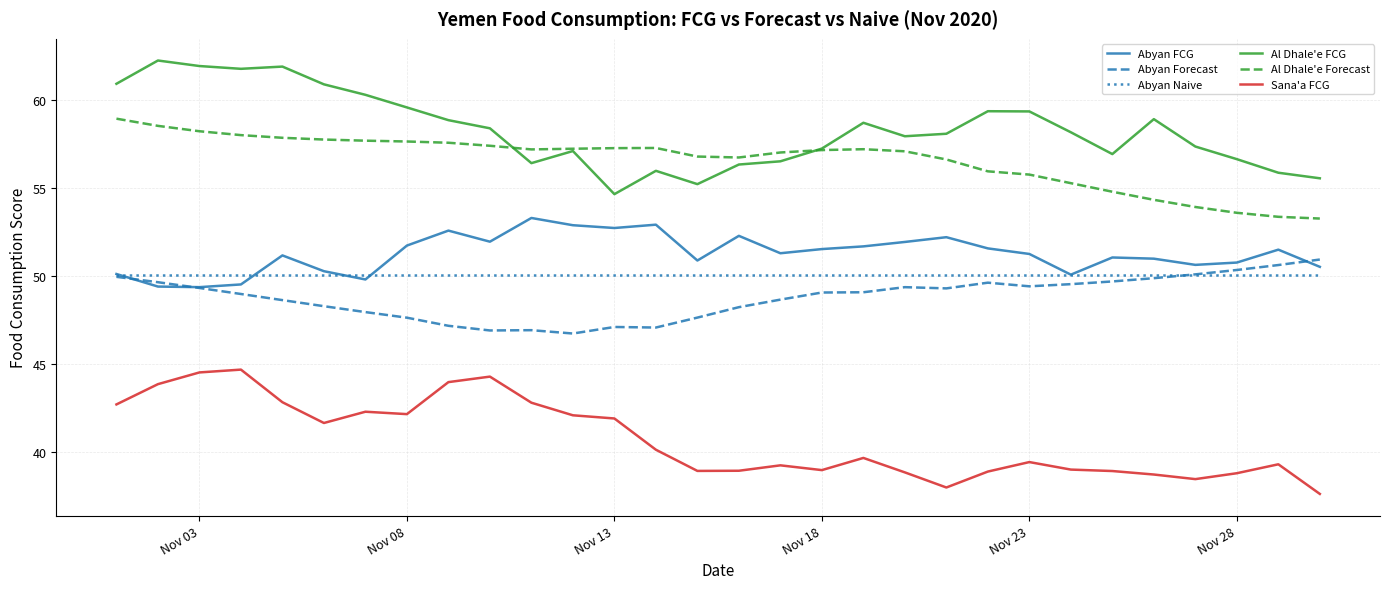

What is the greatest value displayed?

62.3